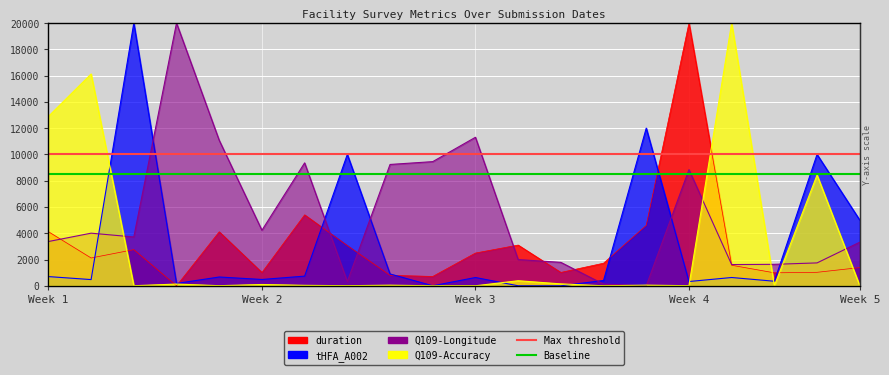

How many values in the duration series exceed 2116?

10